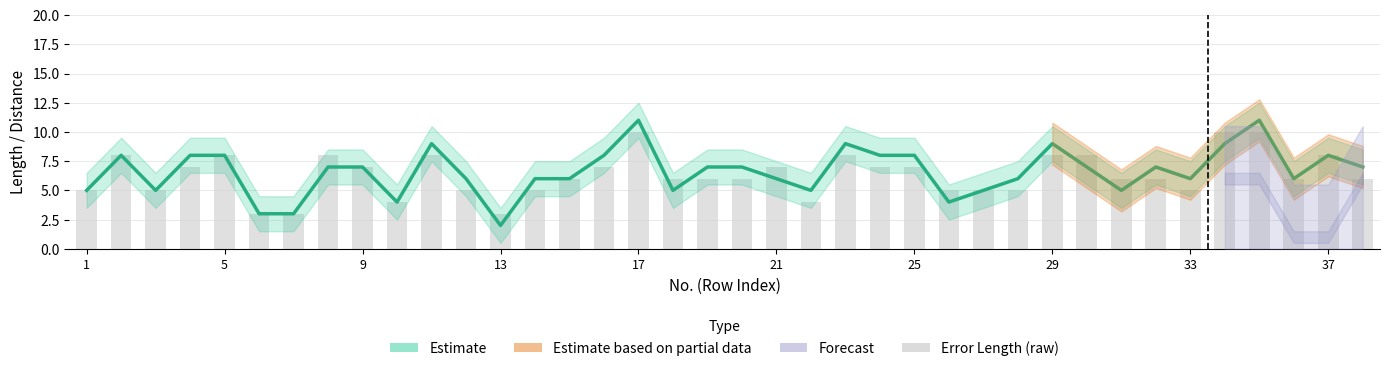

How many data points in Lexicon Length are above 7?

13